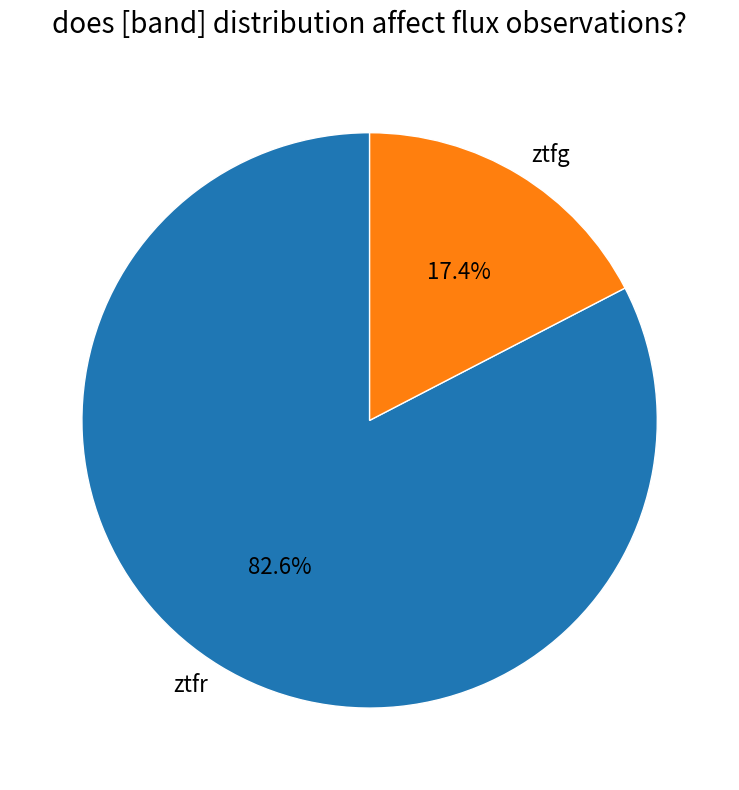

The ztfg slice represents 23% of the pie. True or false?

False